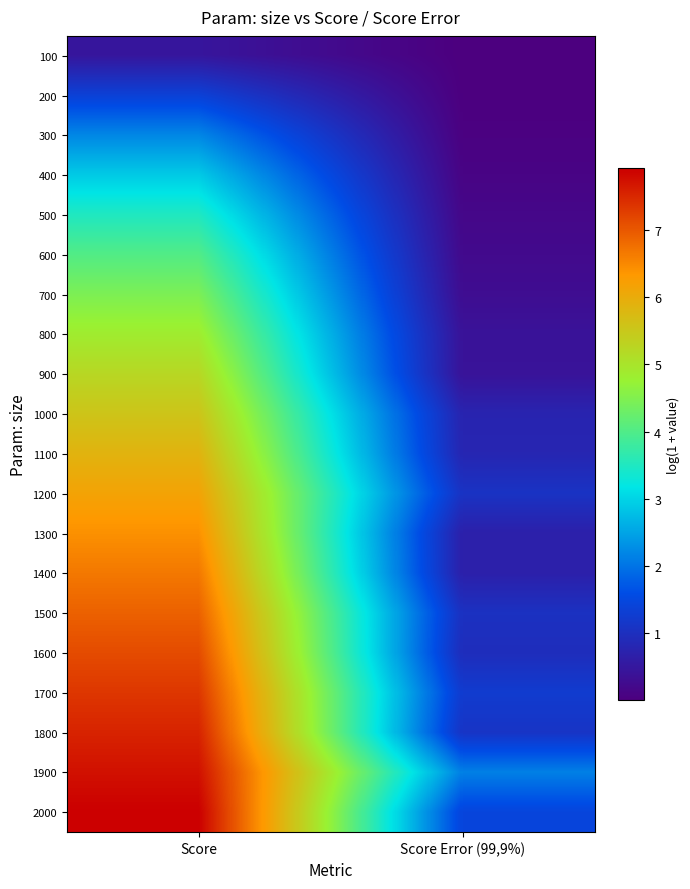

Reading right to left, list all the values displayed in this chart.

100: Score Error (99,9%)=0.0	Score=0.5
200: Score Error (99,9%)=0.0	Score=1.3
300: Score Error (99,9%)=0.0	Score=2.2
400: Score Error (99,9%)=0.1	Score=2.9
500: Score Error (99,9%)=0.2	Score=3.5
600: Score Error (99,9%)=0.2	Score=4.0
700: Score Error (99,9%)=0.3	Score=4.5
800: Score Error (99,9%)=0.4	Score=4.9
900: Score Error (99,9%)=0.4	Score=5.2
1000: Score Error (99,9%)=0.8	Score=5.6
1100: Score Error (99,9%)=0.8	Score=5.9
1200: Score Error (99,9%)=1.1	Score=6.2
1300: Score Error (99,9%)=0.7	Score=6.4
1400: Score Error (99,9%)=0.7	Score=6.7
1500: Score Error (99,9%)=1.0	Score=6.9
1600: Score Error (99,9%)=0.9	Score=7.1
1700: Score Error (99,9%)=1.2	Score=7.3
1800: Score Error (99,9%)=1.1	Score=7.5
1900: Score Error (99,9%)=2.1	Score=7.7
2000: Score Error (99,9%)=1.4	Score=7.9